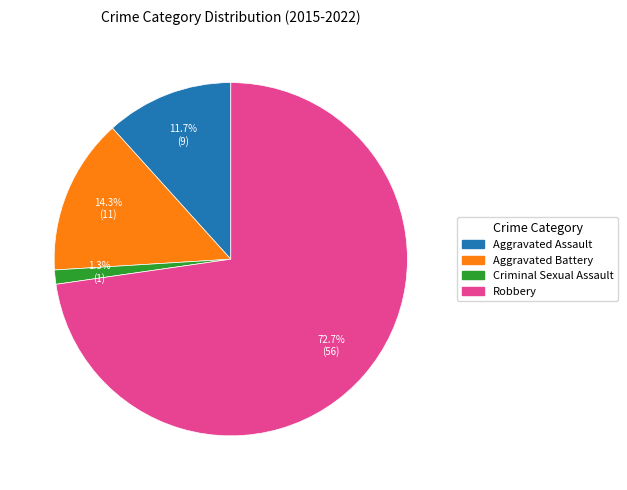

Rank the categories by value from highest to lowest.

Robbery, Aggravated Battery, Aggravated Assault, Criminal Sexual Assault